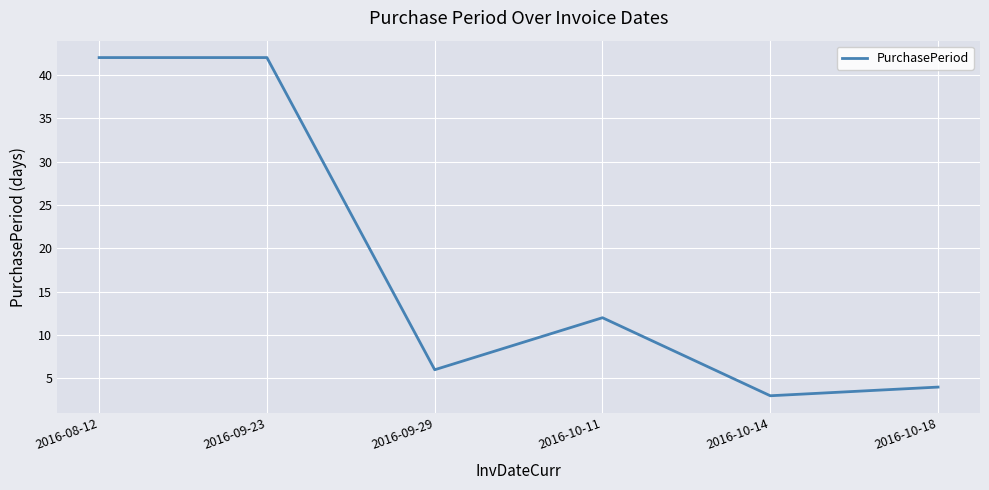

Reading left to right, list all the values displayed in this chart.

2016-08-12=42	2016-09-23=42	2016-09-29=6	2016-10-11=12	2016-10-14=3	2016-10-18=4